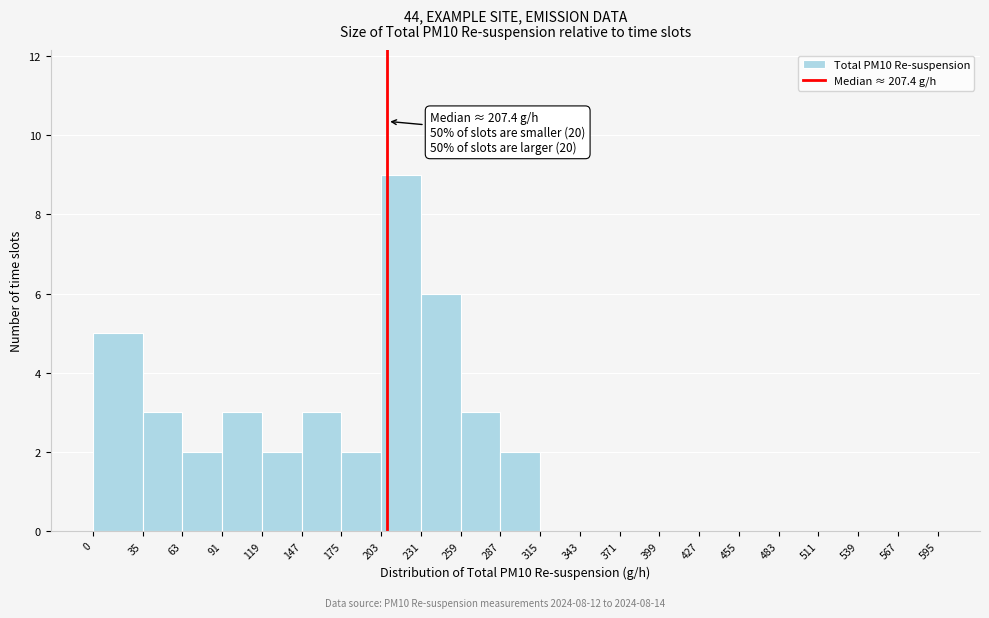

Over which range of the x-axis is the bar tallest?

203 to 231